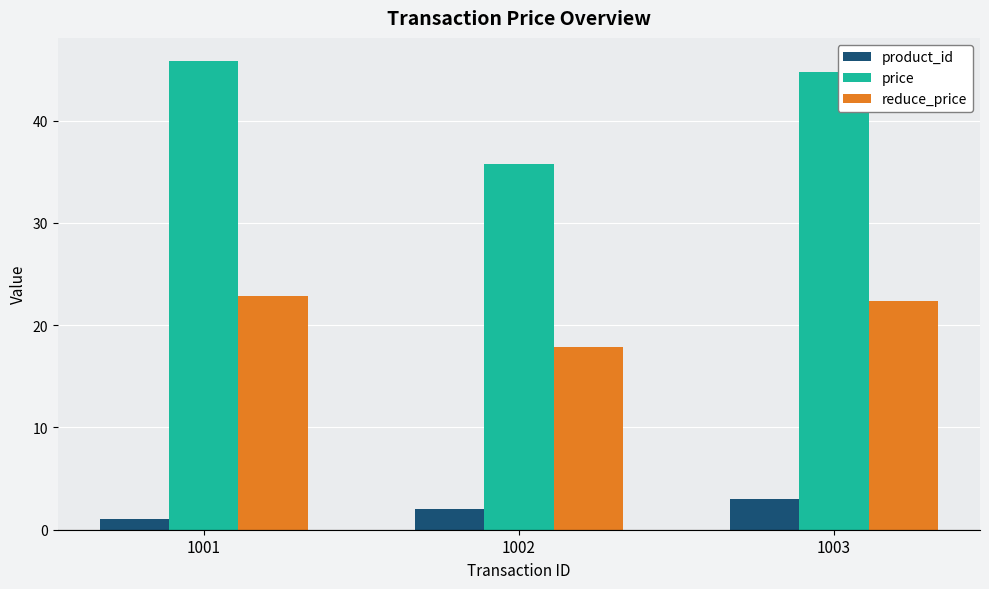

The value of price at 1003 is 9.3. True or false?

False